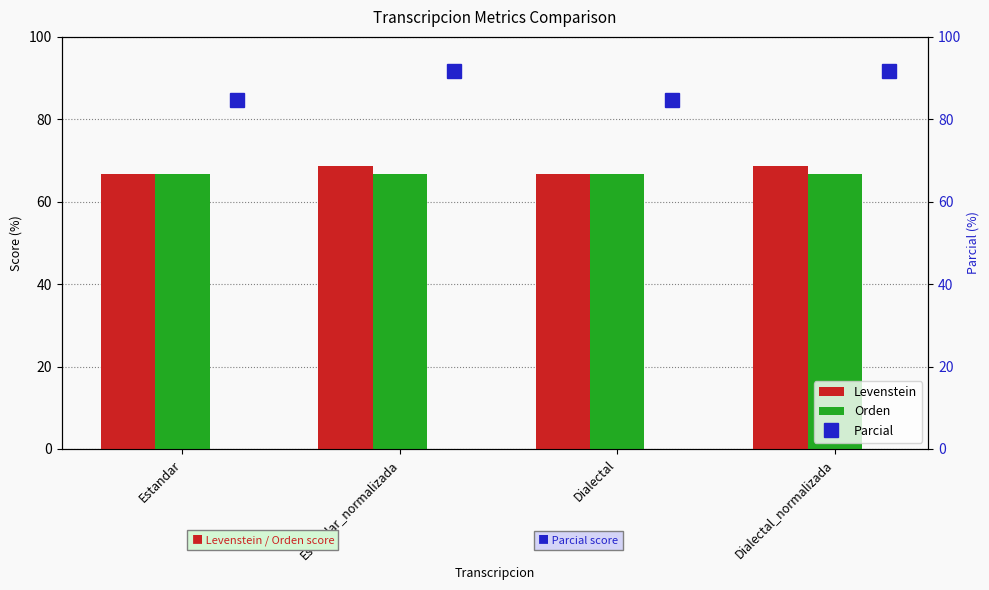

Which has a higher value, Estandar or Estandar_normalizada?

Estandar_normalizada